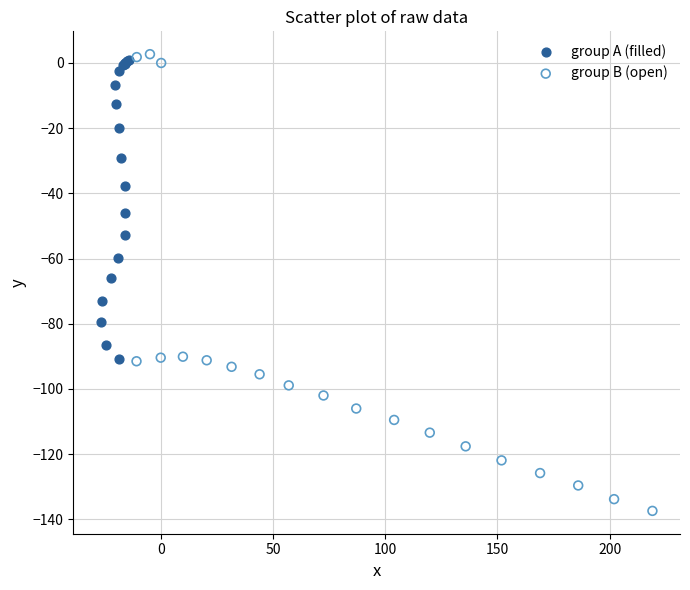

Which series contains the highest Y value?

group B (open)